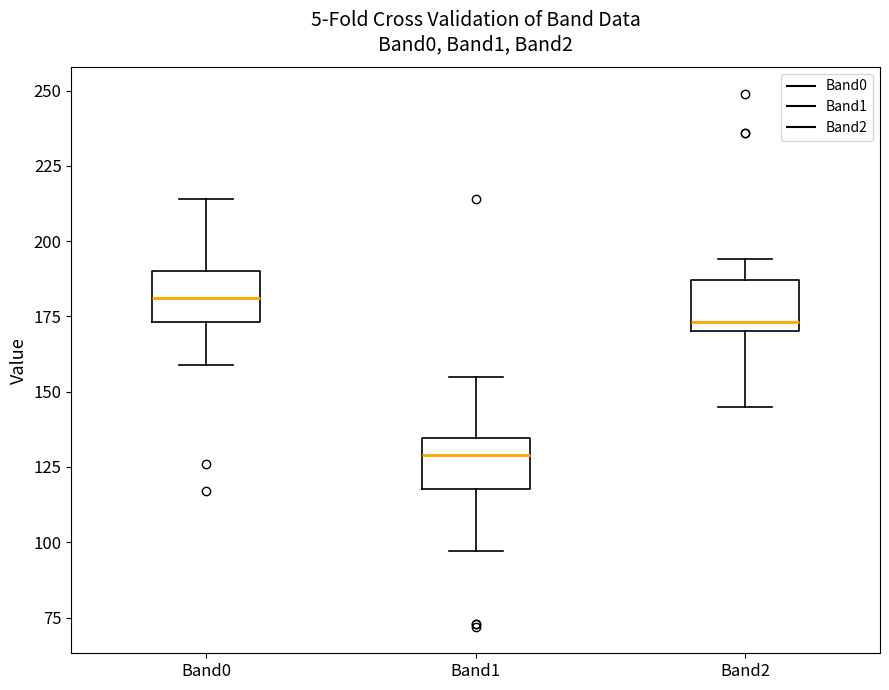

Where does the upper whisker of the box for Band0 end on the y-axis? The values are not printed on the chart, so give them approximately, as read against the axis.

215